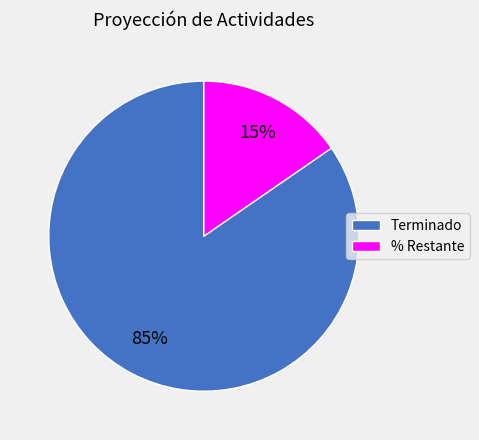

Rank the categories by value from highest to lowest.

Terminado, % Restante